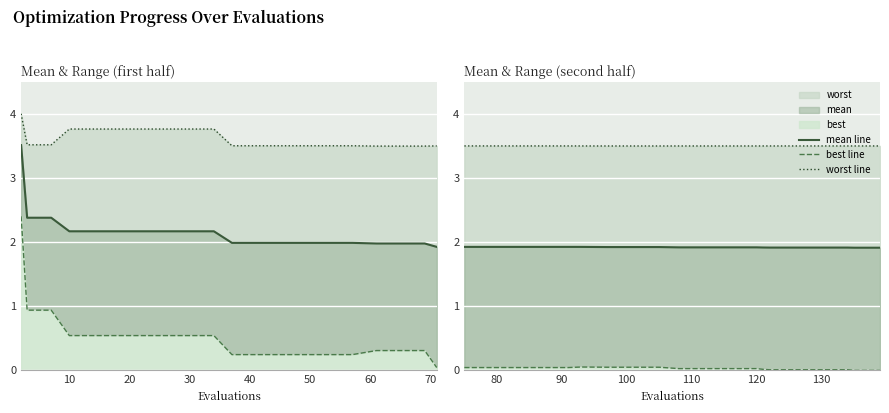

The best line series shows 0.0 at 80. True or false?

True